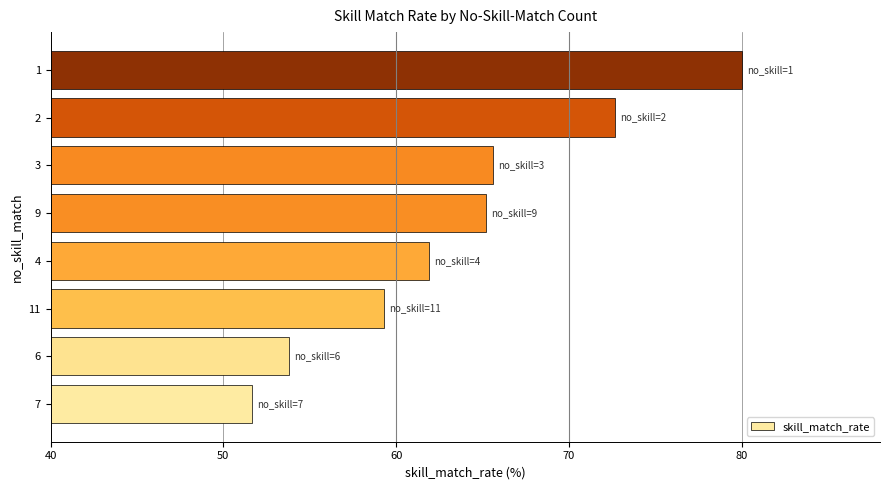

What is the approximate value at 9?

65.2